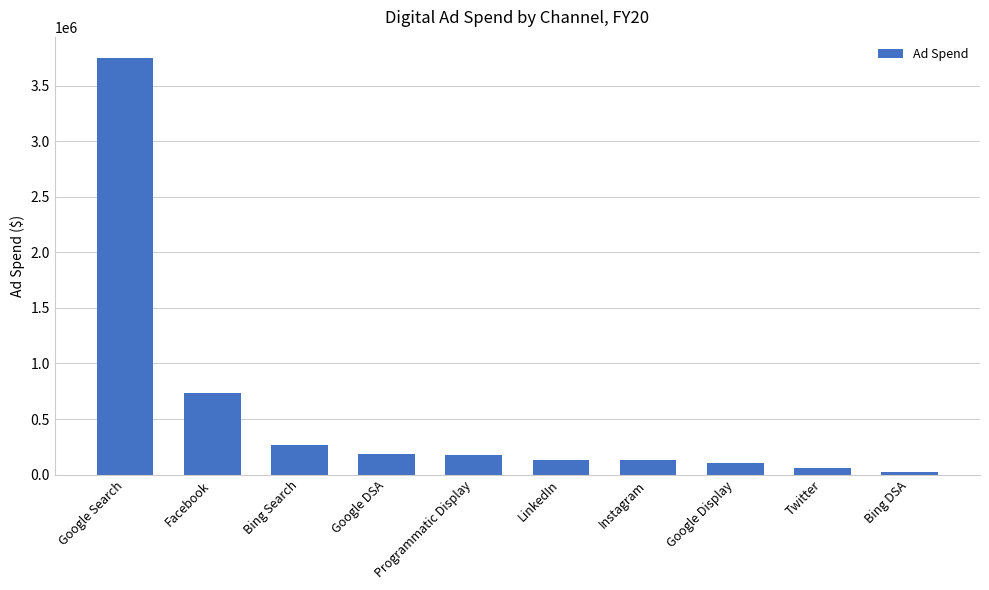

The chart shows a value of 266049.2 at Bing Search. True or false?

True